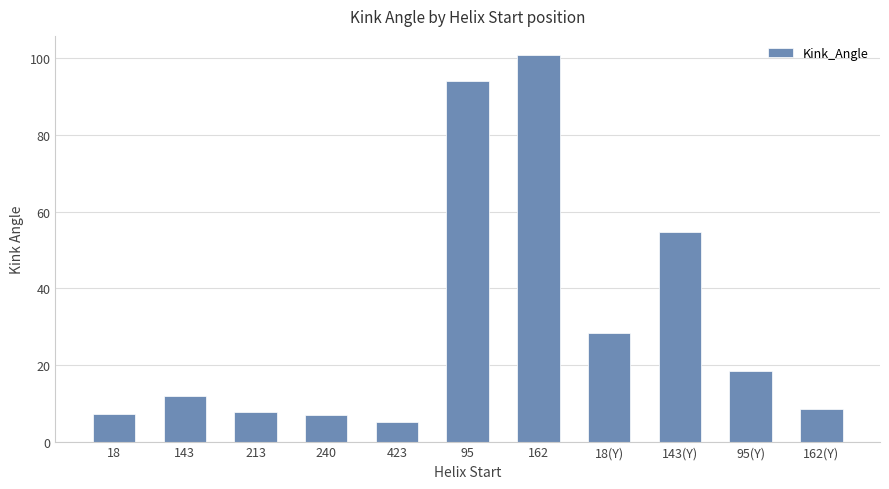

How many bars are there in total?

11